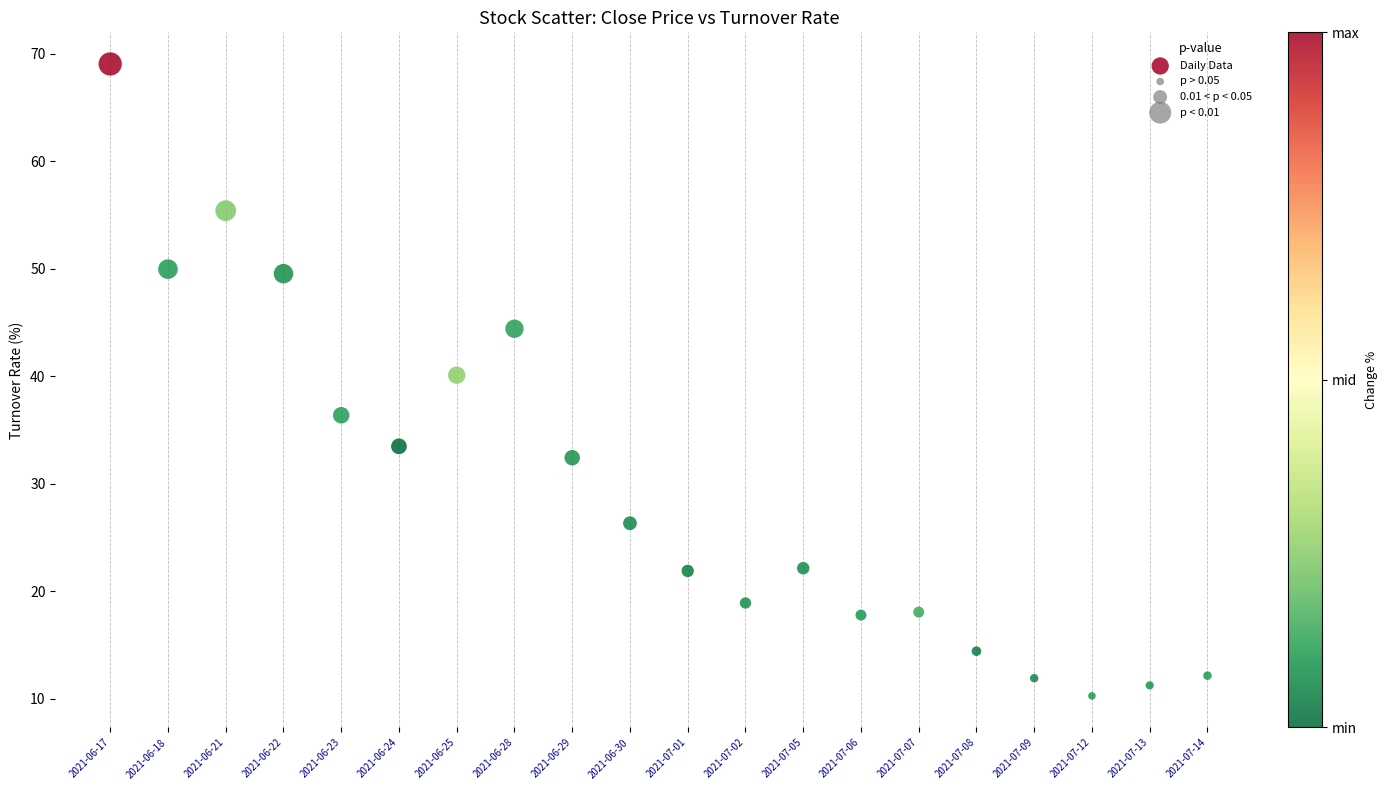

What Y value in the scatter plot is closest to 39?

40.1